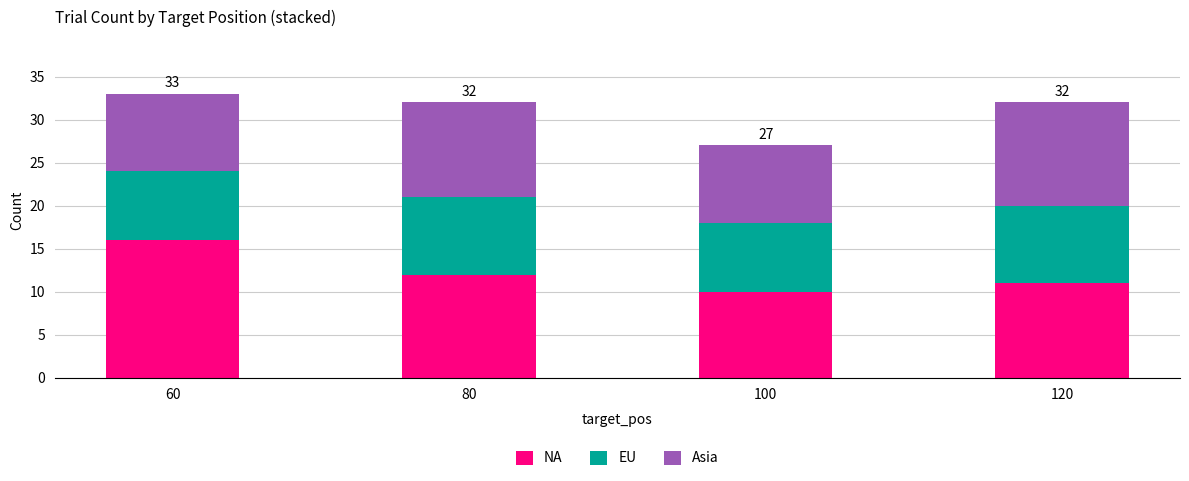

Reading left to right, what are the values for NA?

16	12	10	11